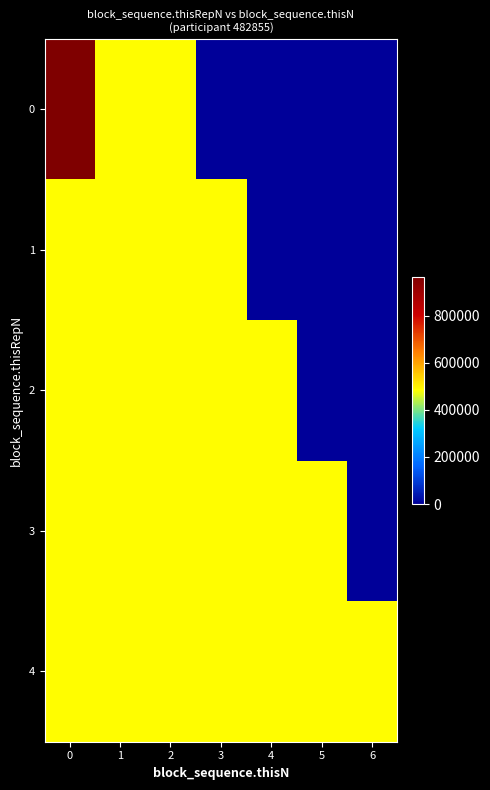

Reading left to right, list all the values displayed in this chart.

0: 0=965710	1=482855	2=482855	3=0	4=0	5=0	6=0
1: 0=482855	1=482855	2=482855	3=482855	4=0	5=0	6=0
2: 0=482855	1=482855	2=482855	3=482855	4=482855	5=0	6=0
3: 0=482855	1=482855	2=482855	3=482855	4=482855	5=482855	6=0
4: 0=482855	1=482855	2=482855	3=482855	4=482855	5=482855	6=482855